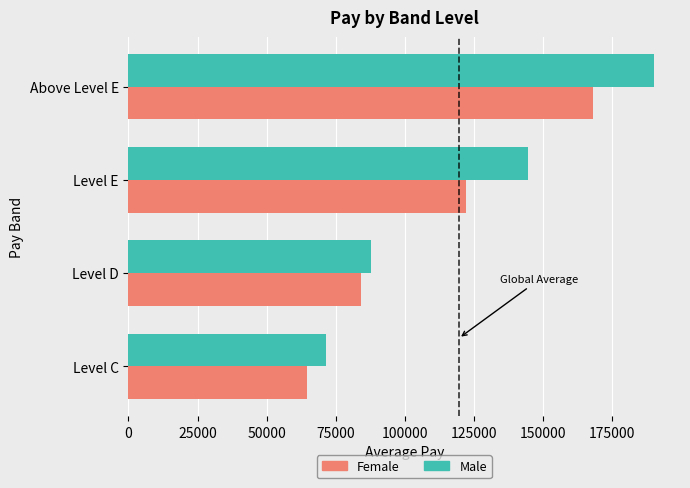

Is it true that Female equals 84289.0 at Level D?

True